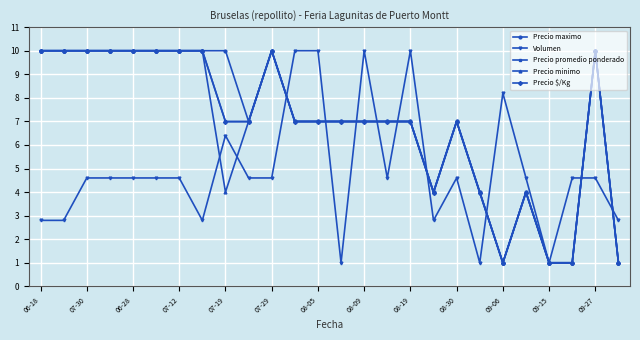

How many lines are shown in the chart?

5